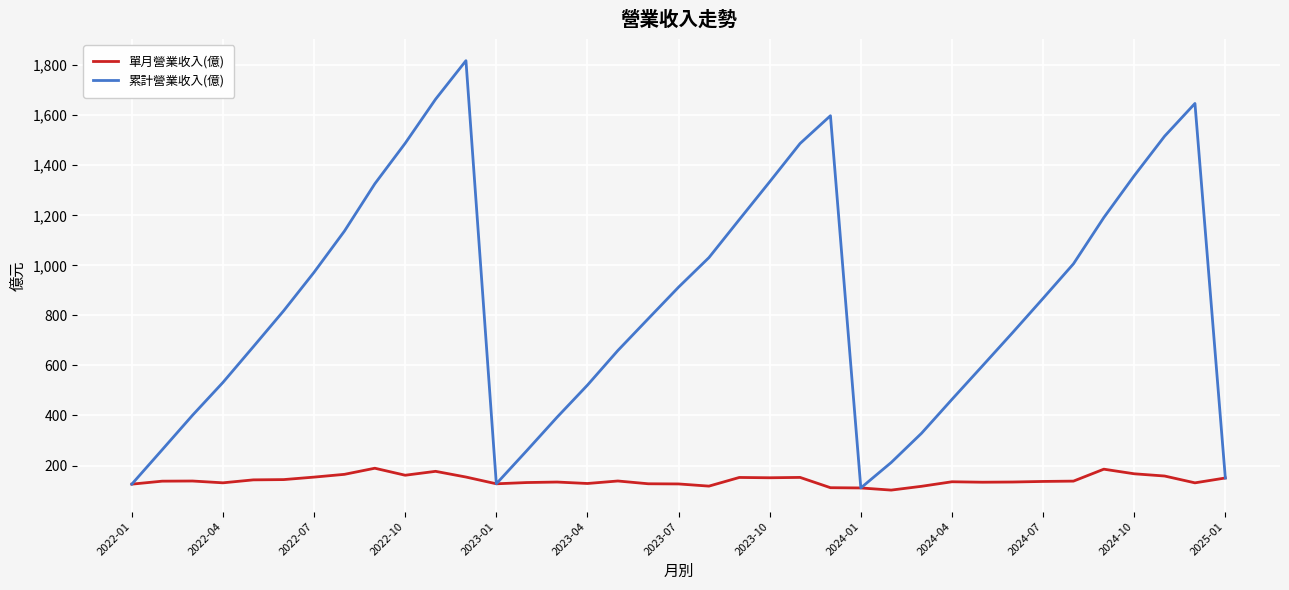

Which series has the largest range (max minus min)?

累計營業收入(億)